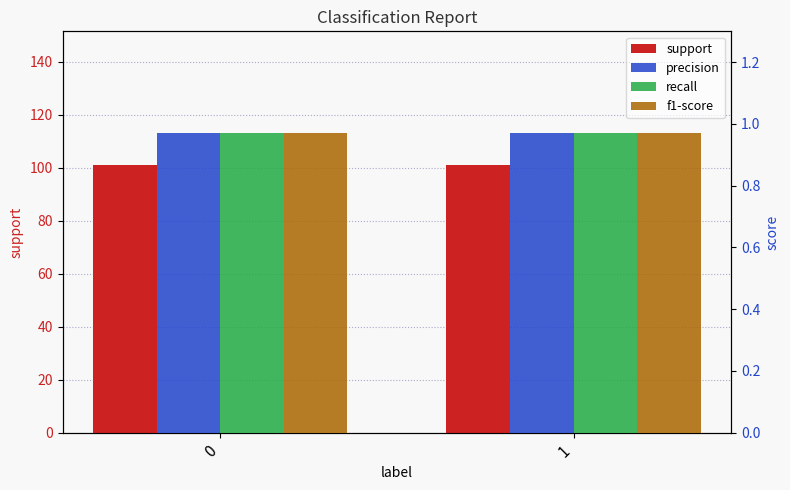

List the labels in order of recall value, largest first.

0, 1